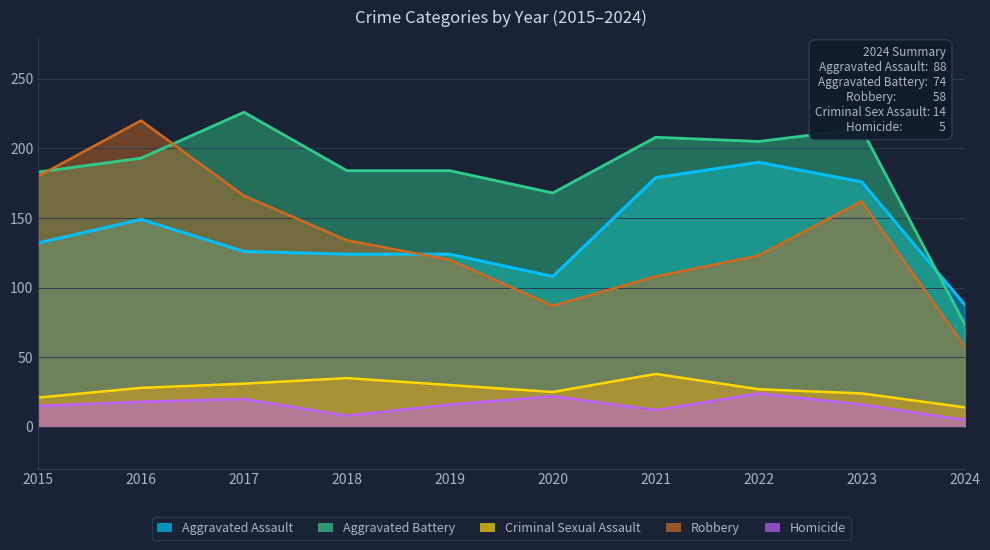

What is the minimum value for Robbery?

58